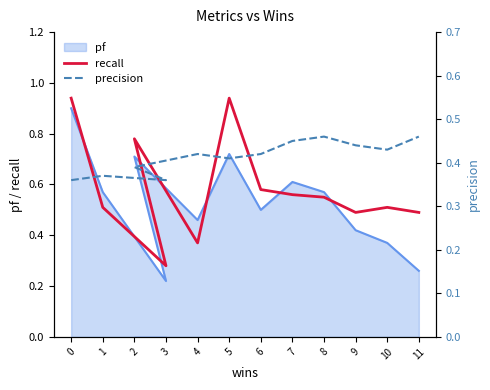

What is the total value across all series at 2?

1.2